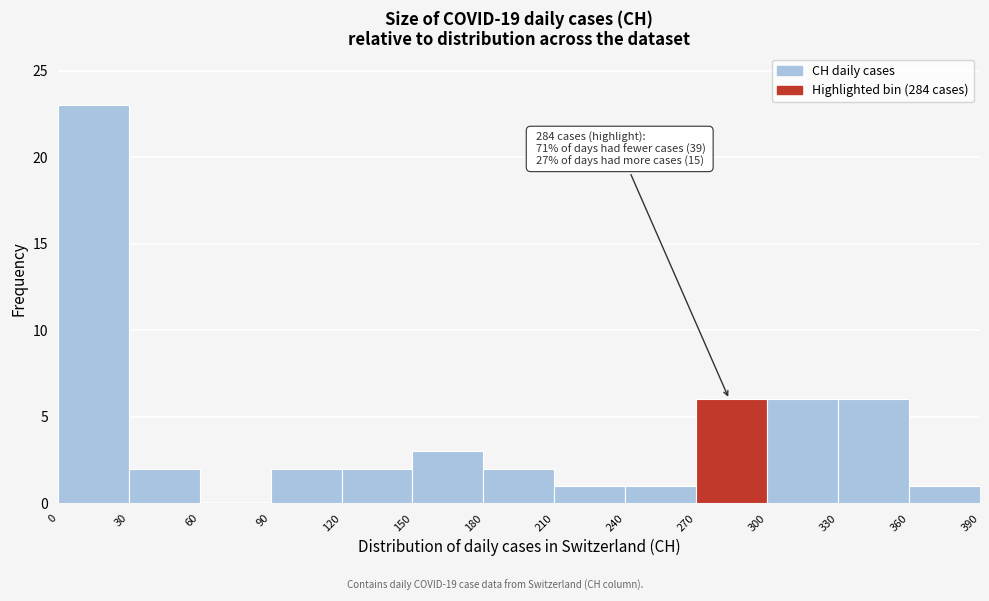

Which range on the x-axis has the tallest bar?

0 to 30